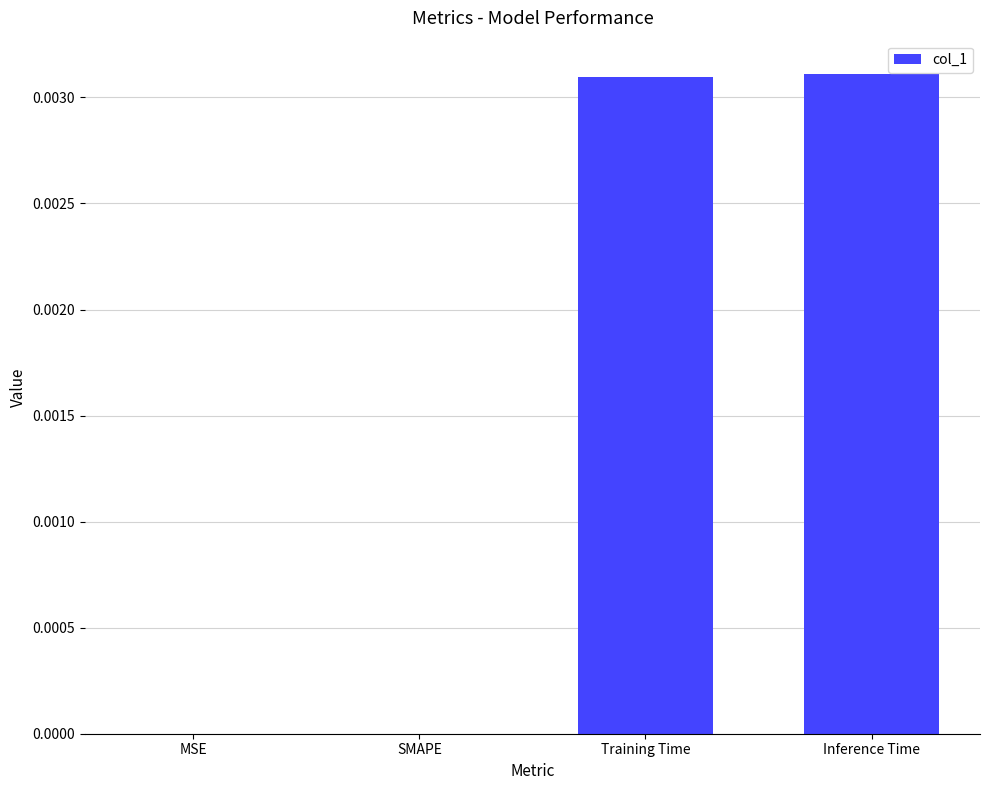

True or false: the data shows 0.0 at SMAPE.

True